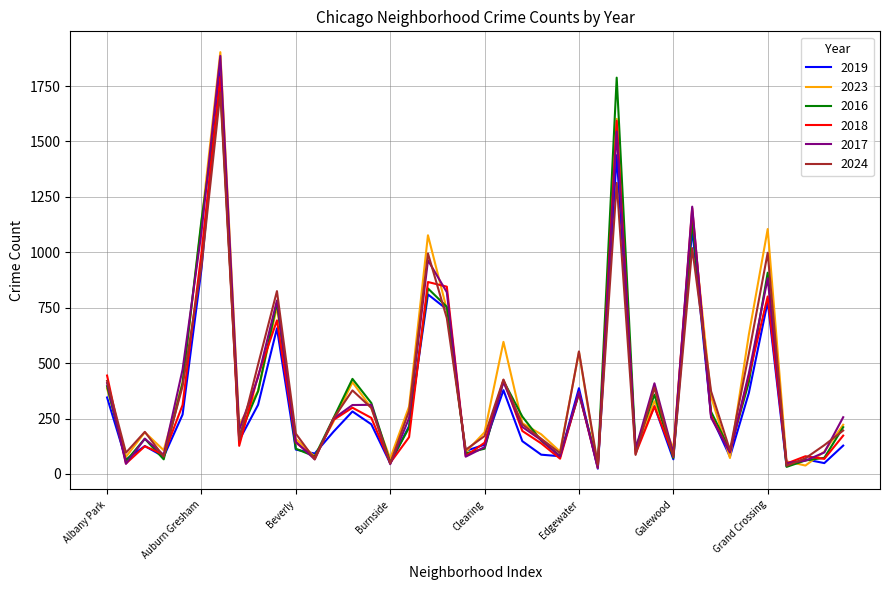

How many values in the 2023 series are below 237?

20